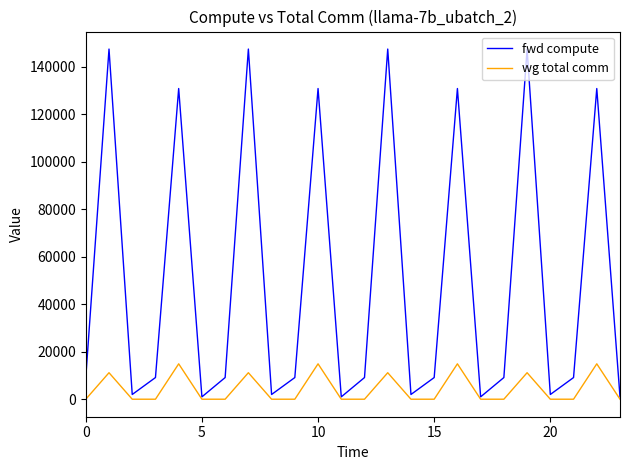

List the series in order of their overall mean, lowest first.

wg total comm, fwd compute